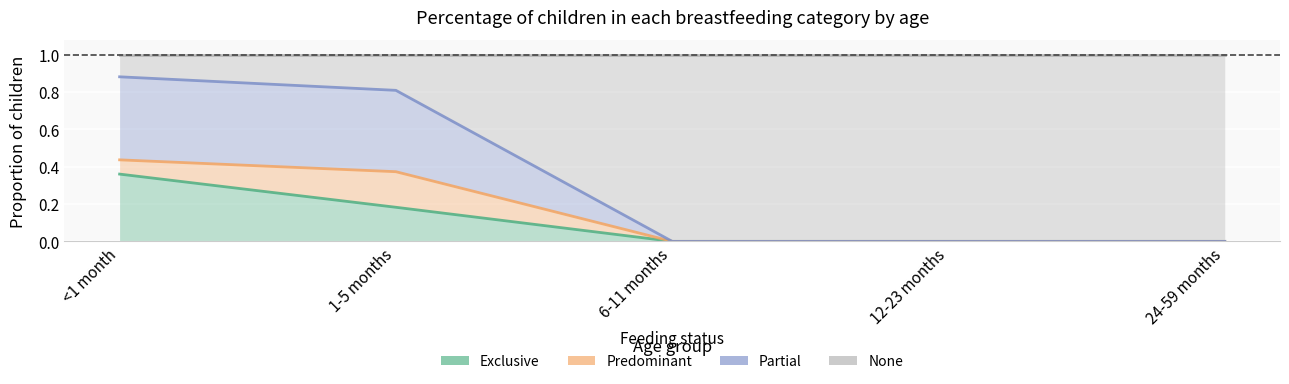

The value of None at 1-5 months is 0.6. True or false?

False